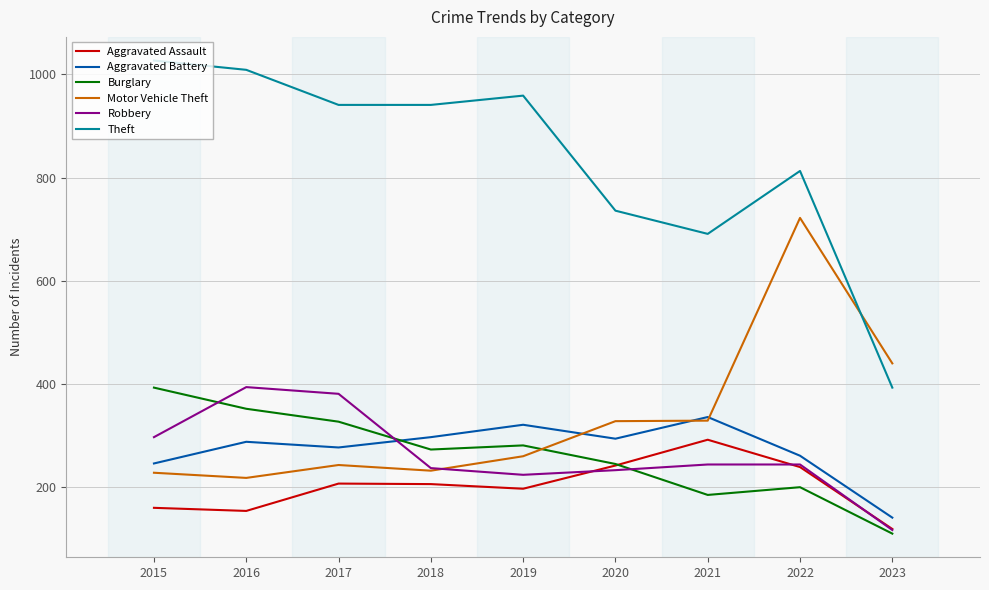

What is the minimum value shown in the chart?

110